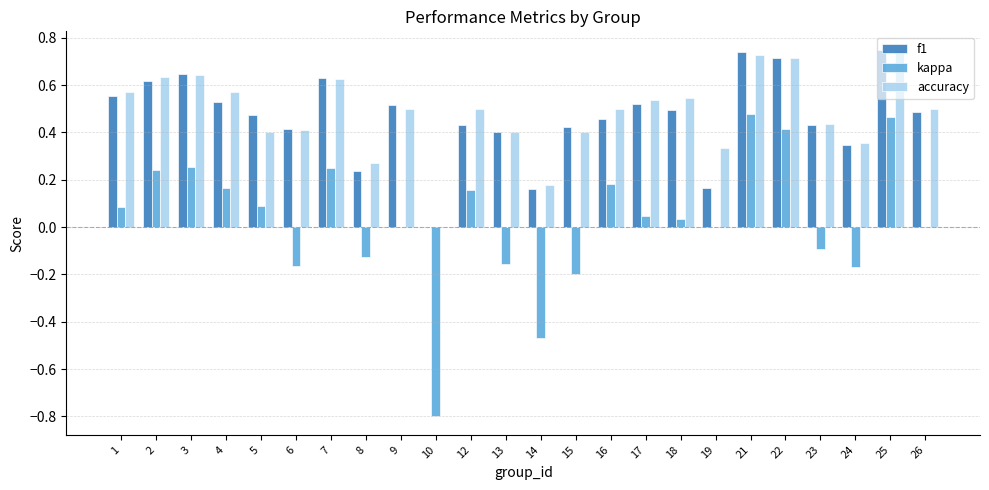

Which series changed the most between 21 and 23?

kappa